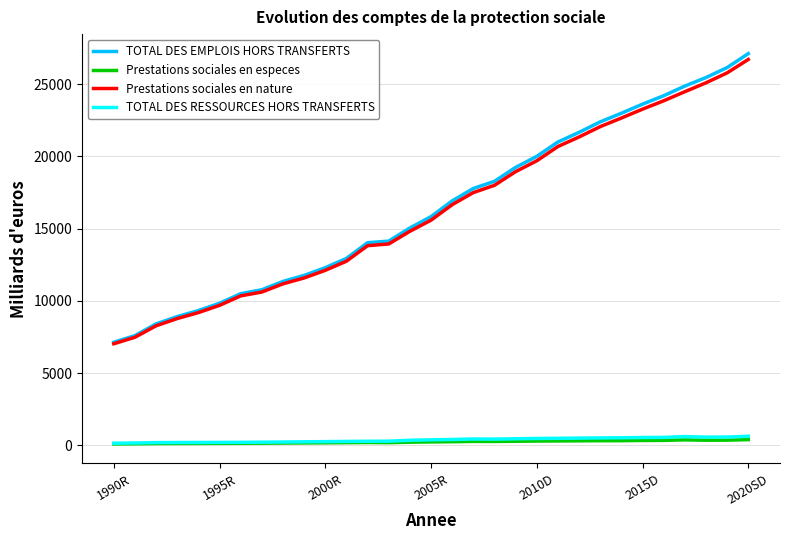

True or false: TOTAL DES RESSOURCES HORS TRANSFERTS has more than 1 interior local peaks.

True